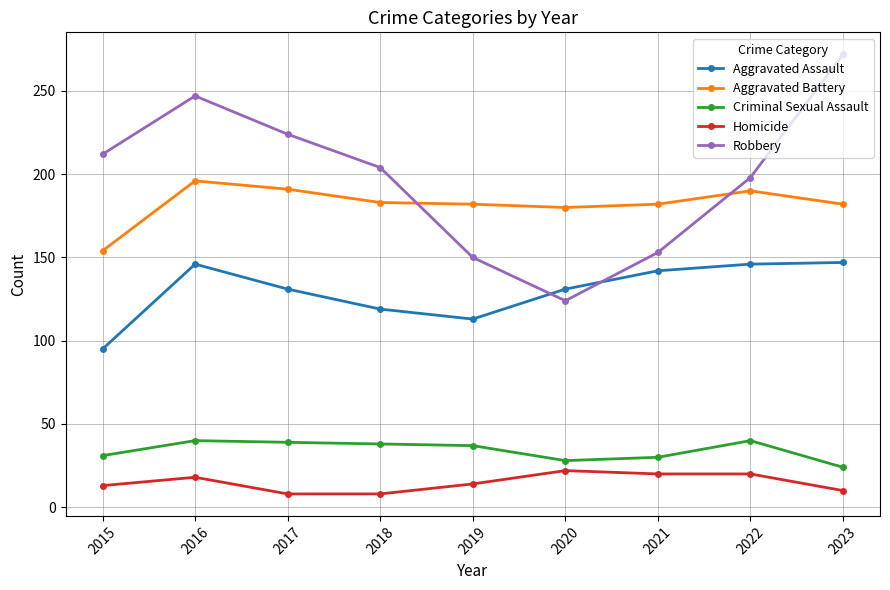

True or false: Criminal Sexual Assault has a value of 10 at 2018.

False